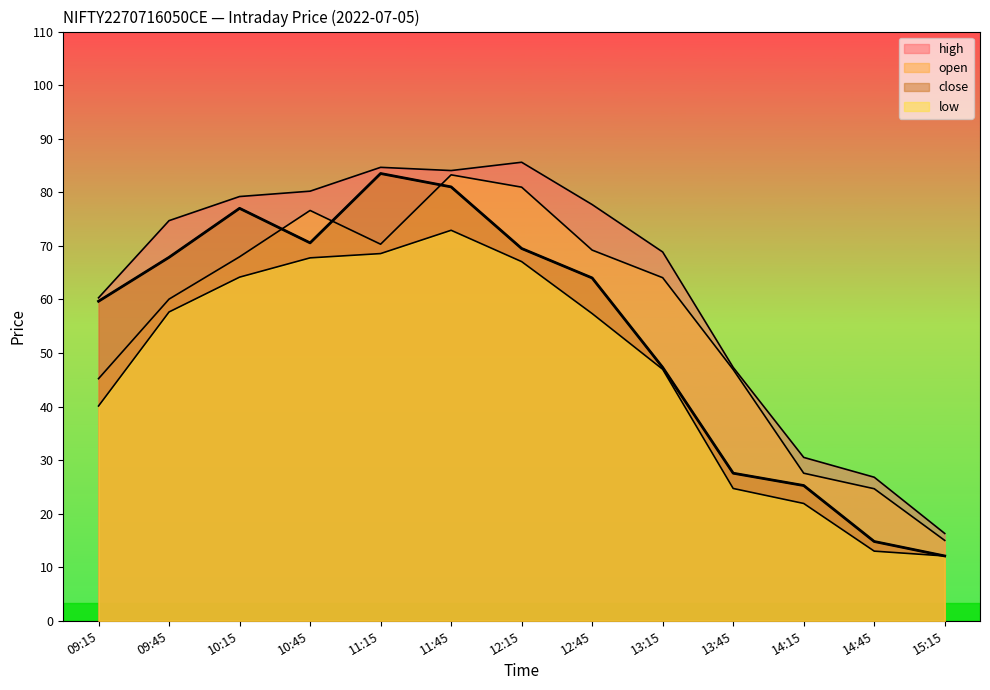

Reading left to right, what are all the values shown in this chart?

open: 45.2	60.0	68.0	76.6	70.3	83.2	81.0	69.2	64.0	46.9	27.6	24.6	15.0
high: 60.3	74.7	79.2	80.2	84.7	84.0	85.6	77.7	68.8	47.3	30.5	26.8	16.3
low: 40.1	57.6	64.2	67.8	68.5	72.9	67.0	57.4	47.0	24.7	21.9	13.0	12.1
close: 59.6	67.8	77.0	70.5	83.5	81.0	69.5	64.0	47.3	27.6	25.2	14.8	12.1